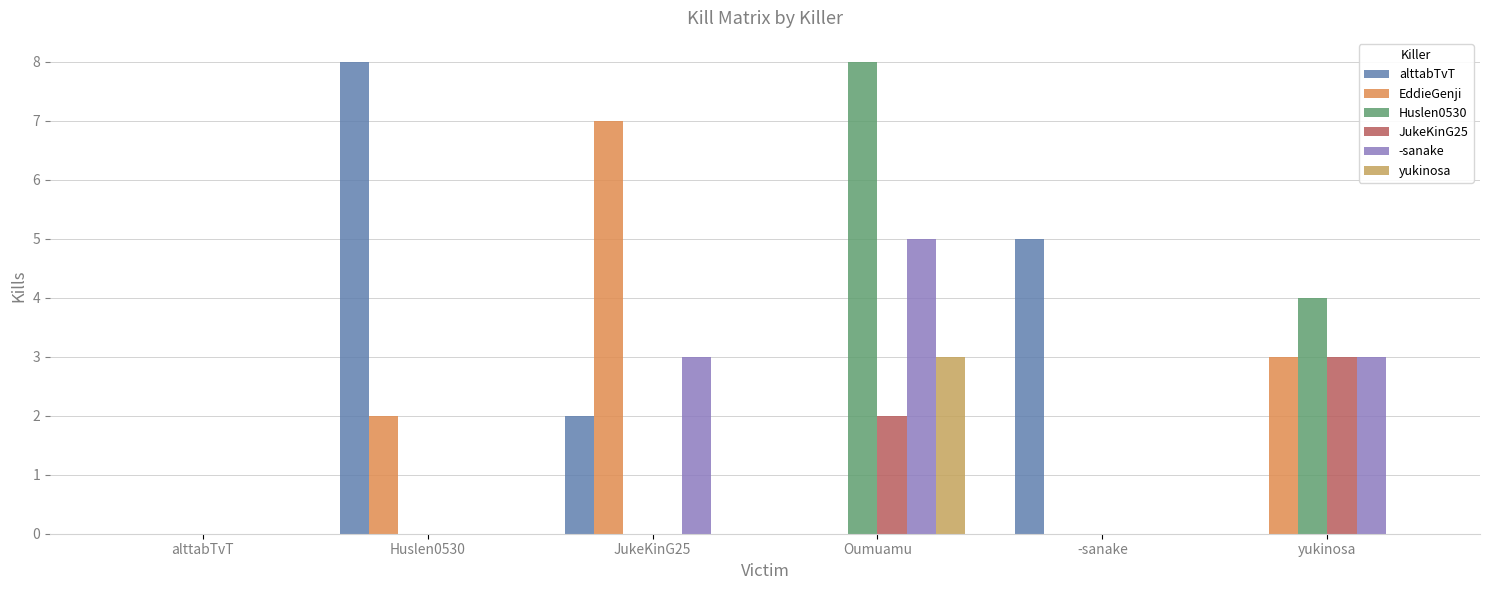

Reading left to right, what are all the values shown in this chart?

alttabTvT: alttabTvT=0	Huslen0530=8	JukeKinG25=2	Oumuamu=0	-sanake=5	yukinosa=0
EddieGenji: alttabTvT=0	Huslen0530=2	JukeKinG25=7	Oumuamu=0	-sanake=0	yukinosa=3
Huslen0530: alttabTvT=0	Huslen0530=0	JukeKinG25=0	Oumuamu=8	-sanake=0	yukinosa=4
JukeKinG25: alttabTvT=0	Huslen0530=0	JukeKinG25=0	Oumuamu=2	-sanake=0	yukinosa=3
-sanake: alttabTvT=0	Huslen0530=0	JukeKinG25=3	Oumuamu=5	-sanake=0	yukinosa=3
yukinosa: alttabTvT=0	Huslen0530=0	JukeKinG25=0	Oumuamu=3	-sanake=0	yukinosa=0